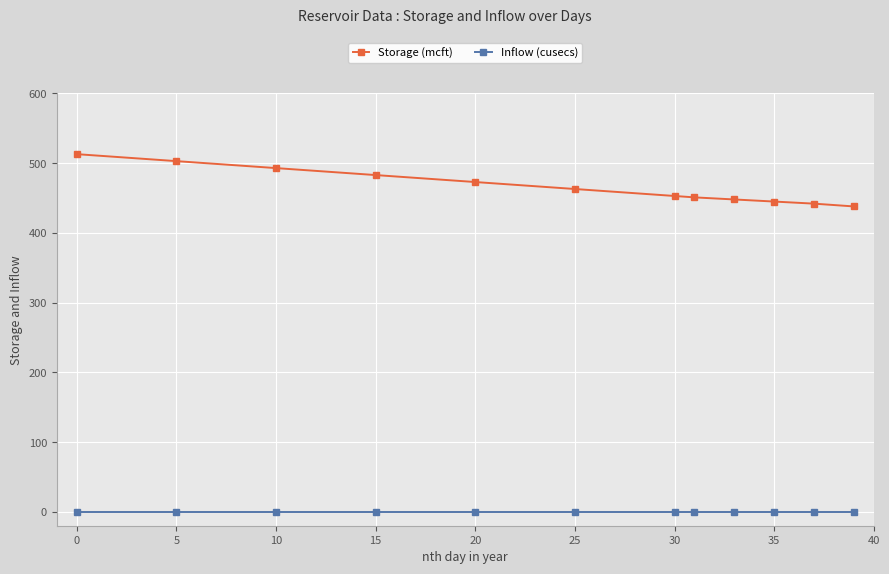

Which series has the largest range (max minus min)?

Storage (mcft)